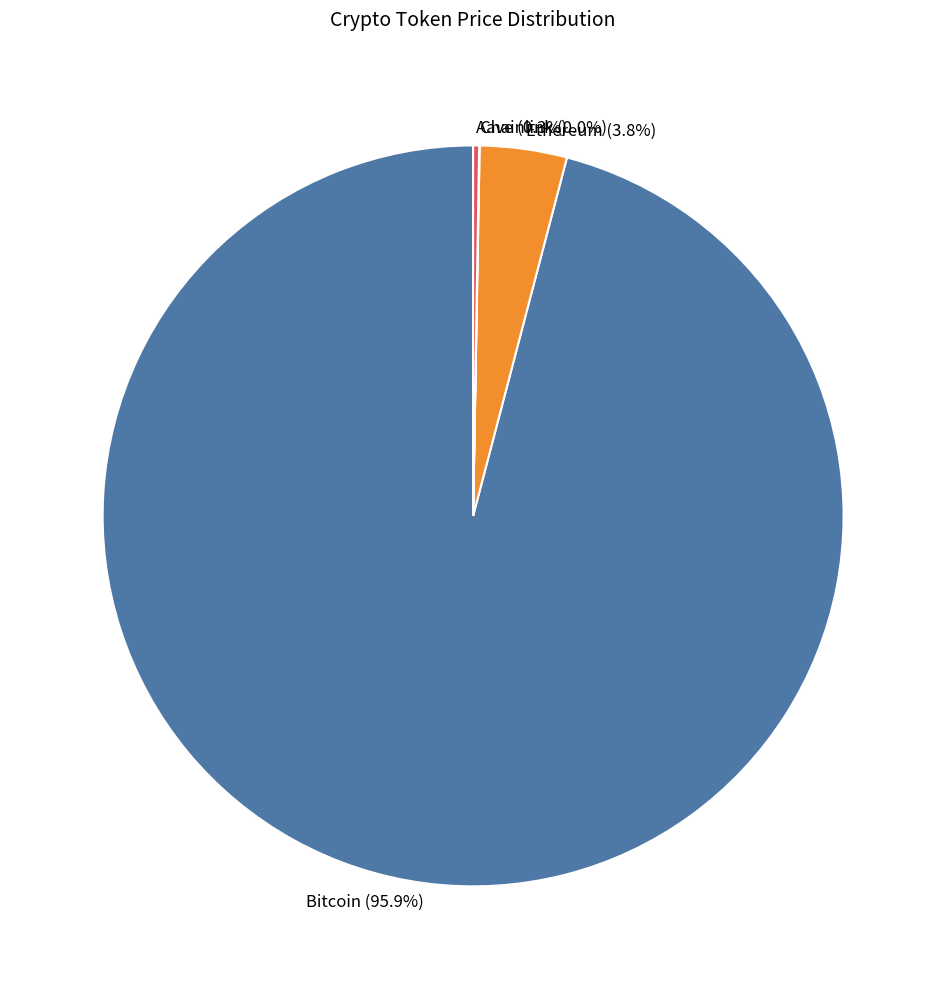

How much of the chart is everything except Ethereum?

96.2%